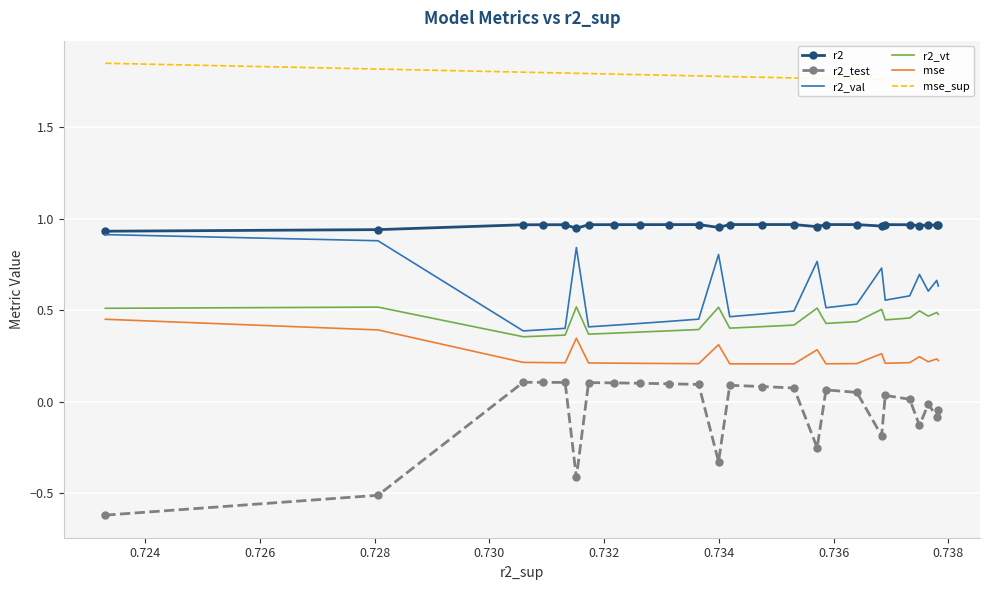

True or false: r2 and r2_test intersect in this chart.

False